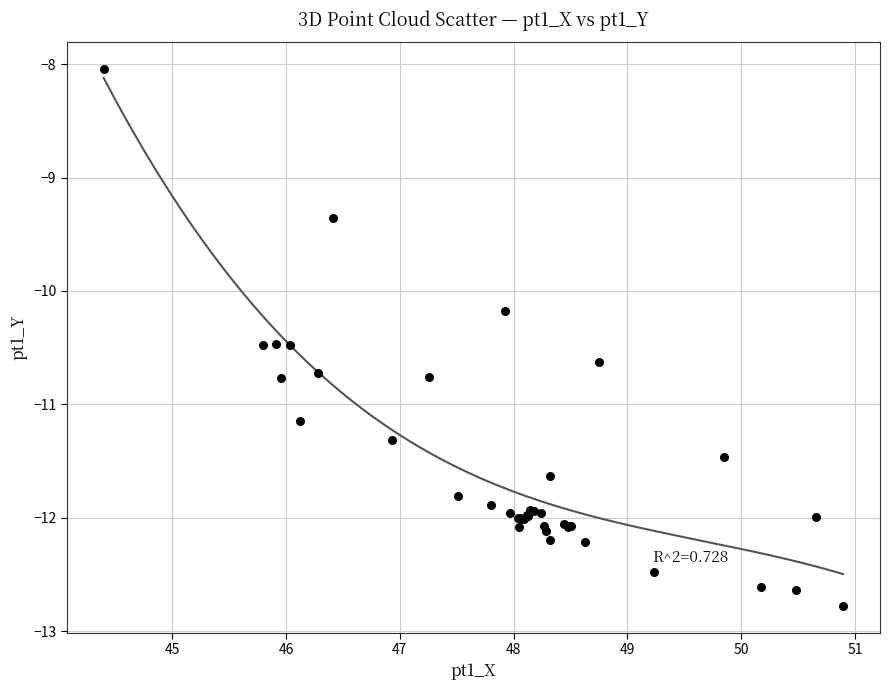

What Y value in the scatter plot is closest to -10?

-10.2